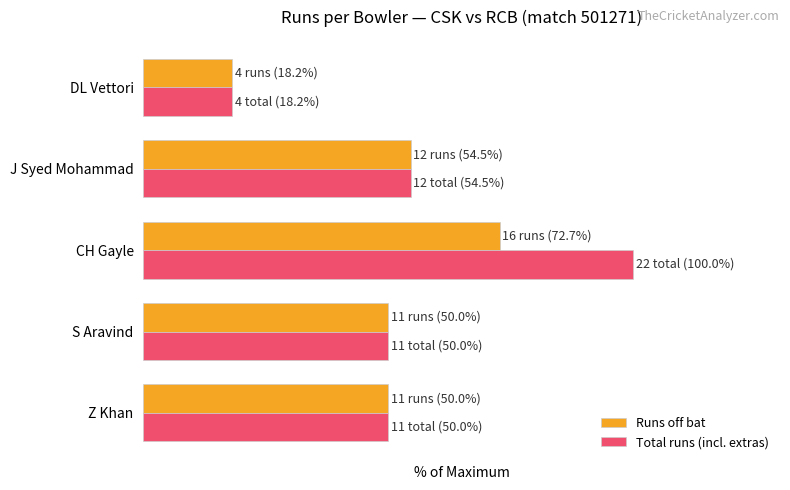

Rank the series by their maximum value, from highest to lowest.

Total runs (incl. extras), Runs off bat